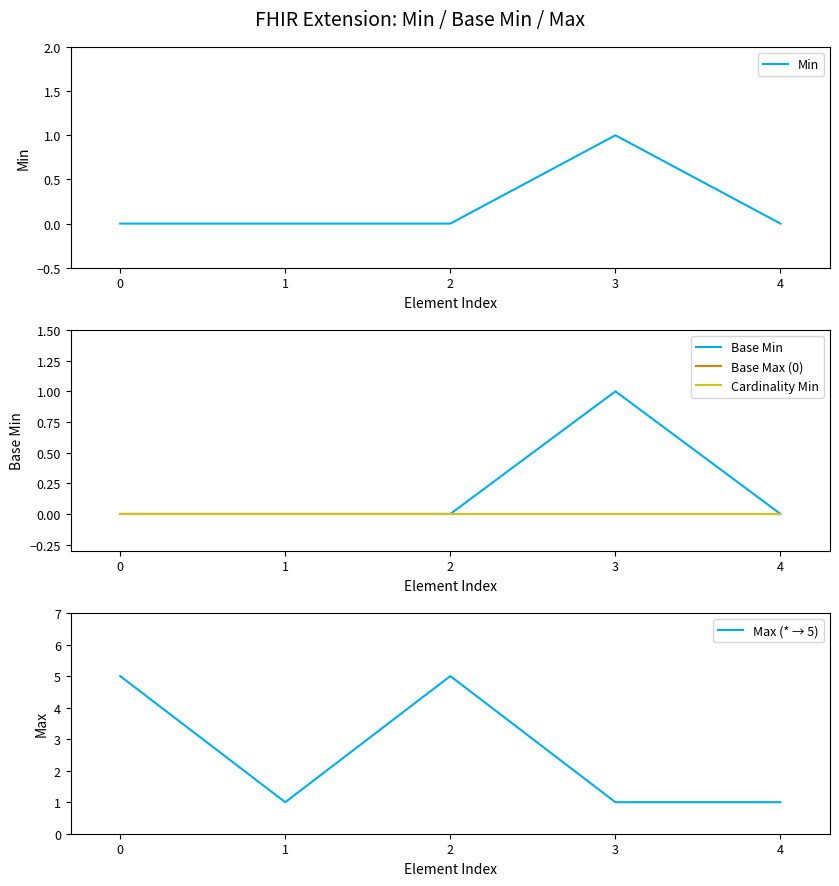

What is the difference between the Max (* → 5) values at 2 and 3?

4